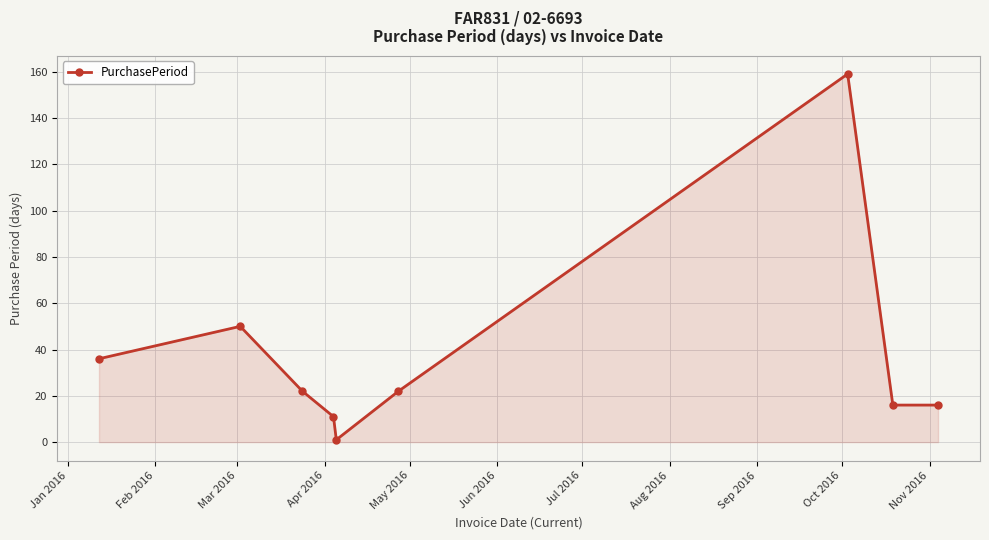

What is the greatest value displayed?

159